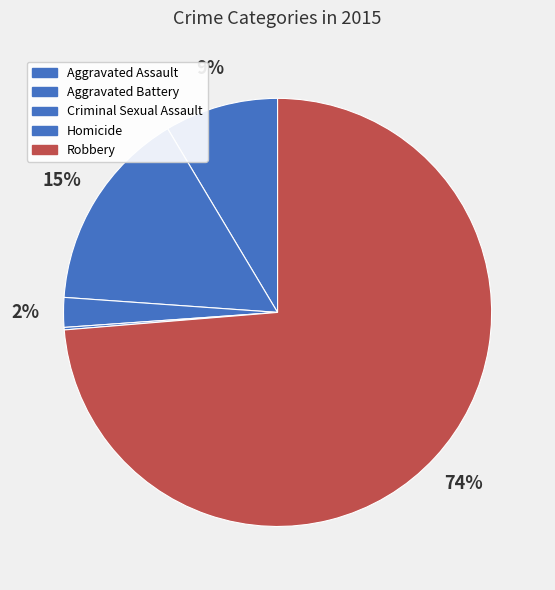

Which slice is the largest?

Robbery